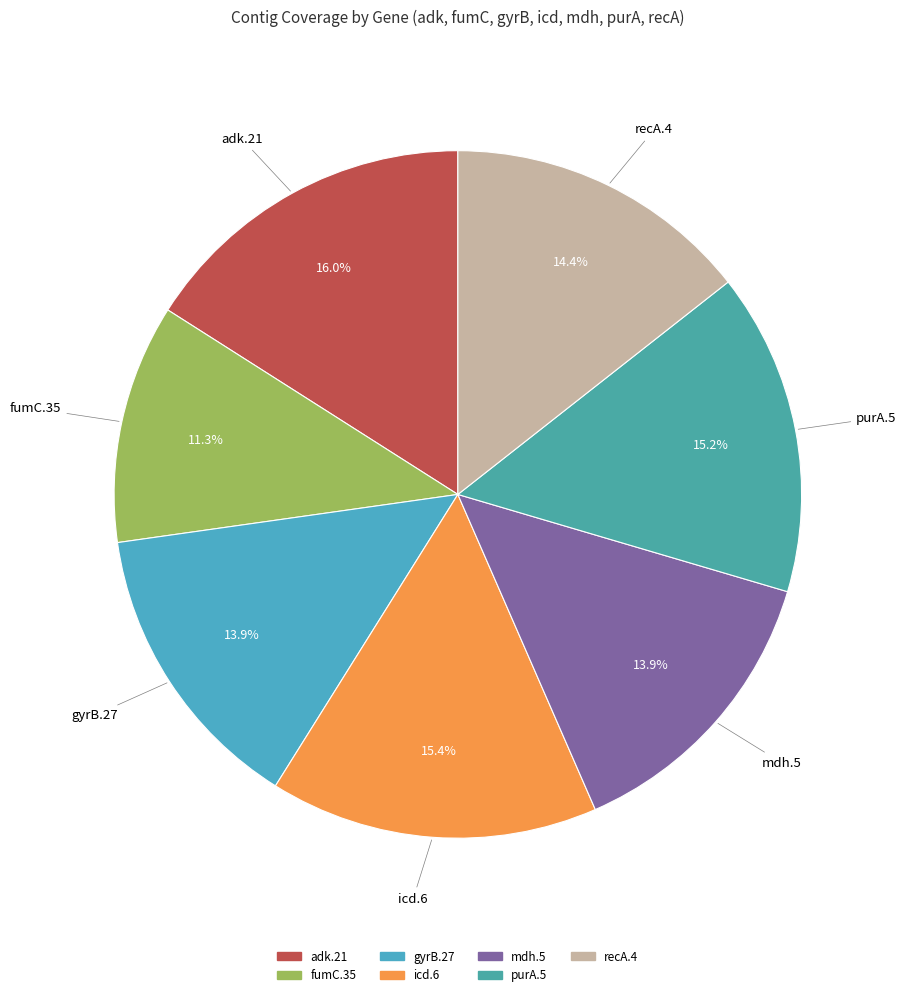

To the nearest percent, what is the difference between the largest and smallest slice percentages?

5%